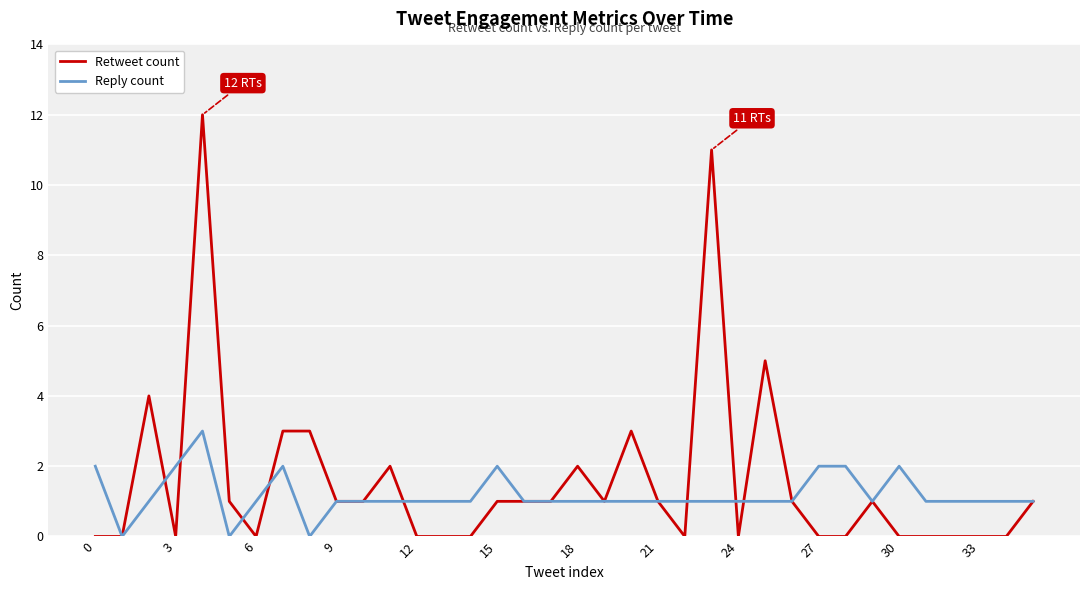

List the series in order of their peak value, highest first.

Retweet count, Reply count